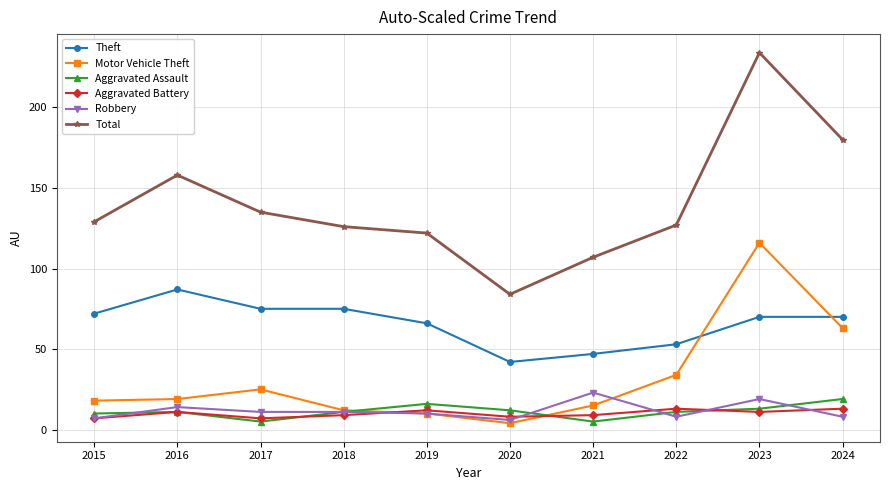

At which category is the sum across all series the highest?

2023